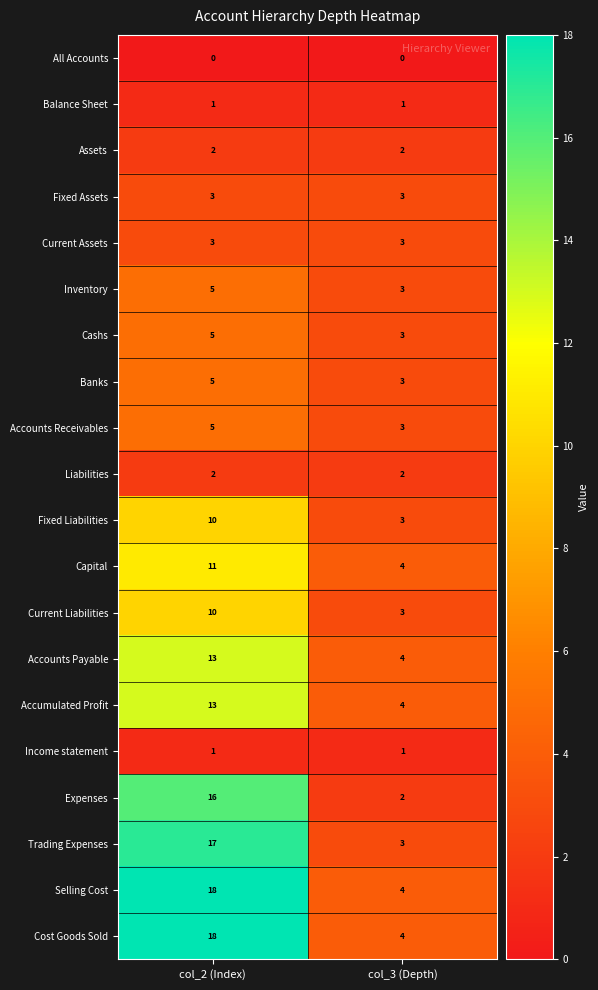

The Current Assets series shows 3 at col_2 (Index). True or false?

True